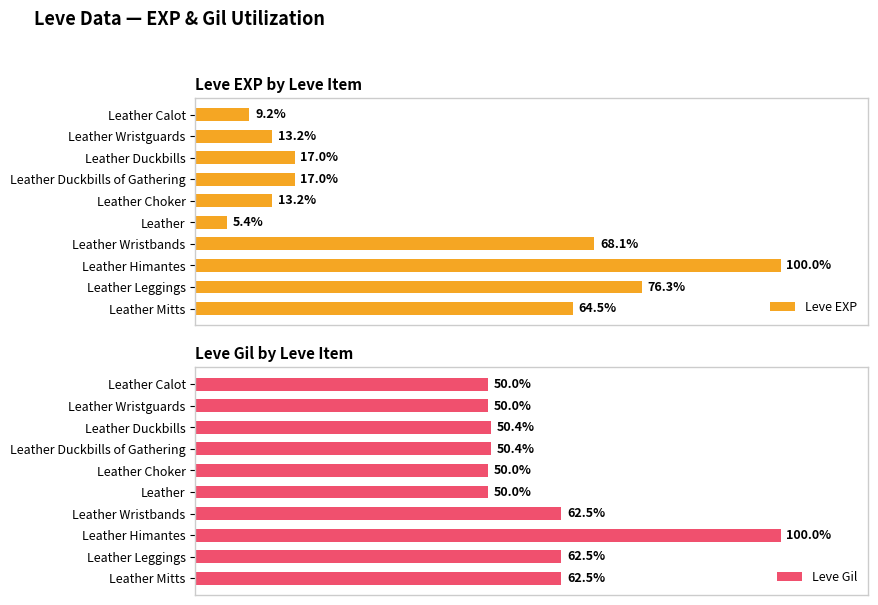

What is the average value of the Leve EXP series?

38.4